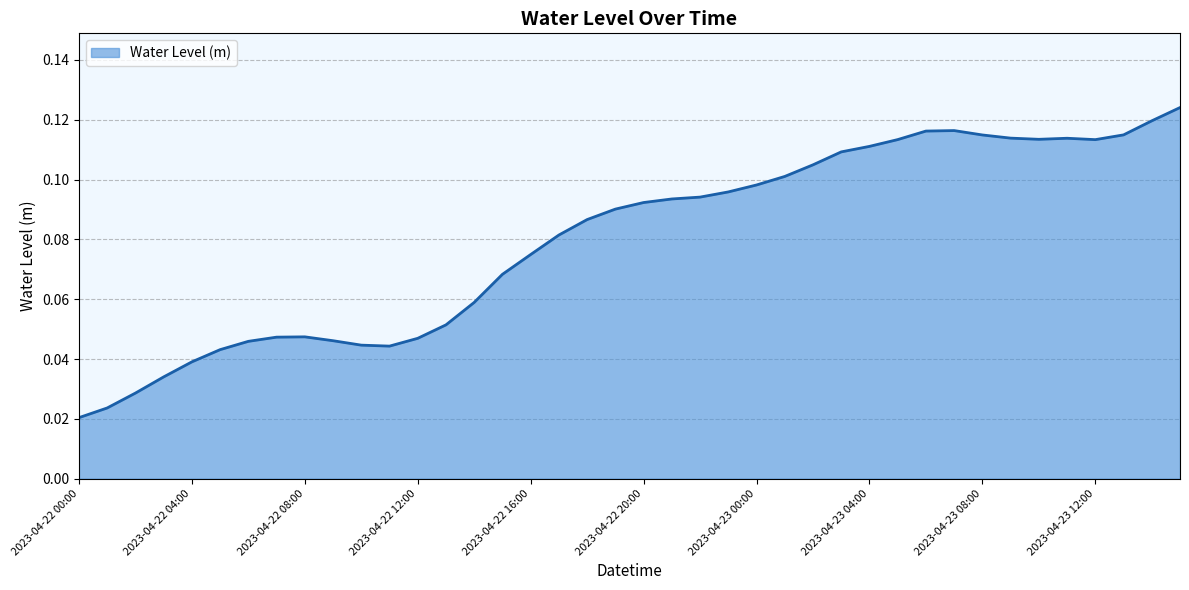

Reading right to left, extract all data points from this chart.

0.1	0.1	0.1	0.1	0.1	0.1	0.1	0.1	0.1	0.1	0.1	0.1	0.1	0.1	0.1	0.1	0.1	0.1	0.1	0.1	0.1	0.1	0.1	0.1	0.1	0.1	0.1	0.0	0.0	0.0	0.0	0.0	0.0	0.0	0.0	0.0	0.0	0.0	0.0	0.0